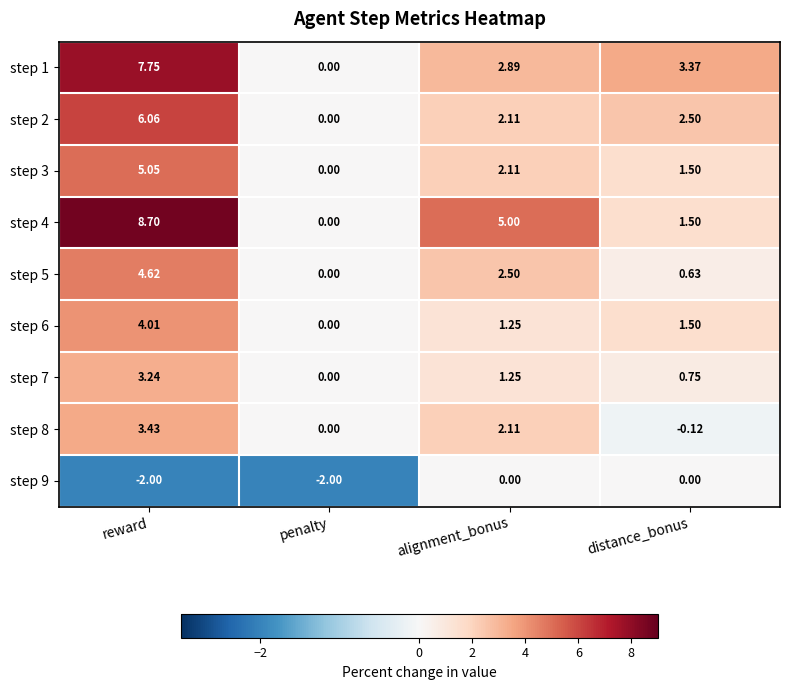

Which label corresponds to the largest value in the chart?

reward